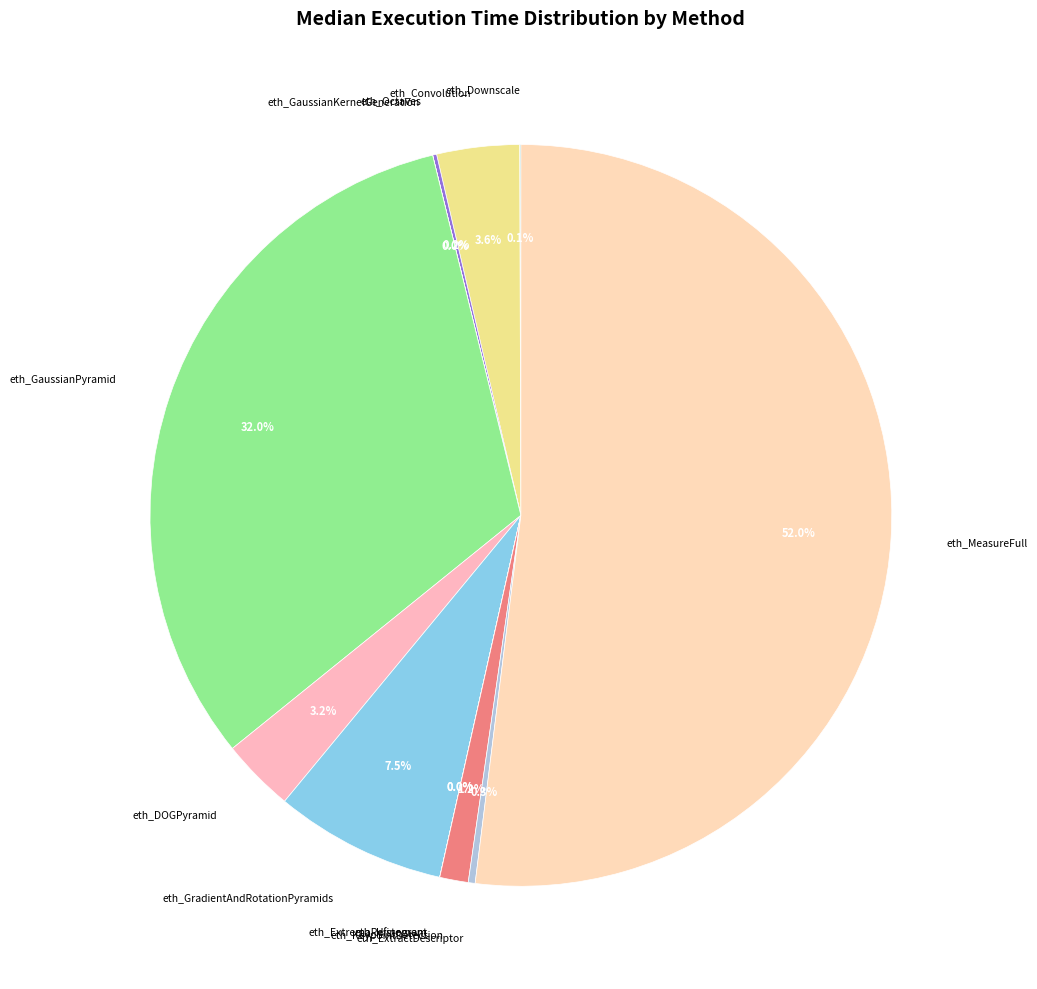

Which has a higher value, eth_ExtremaRefinement or eth_Convolution?

eth_Convolution